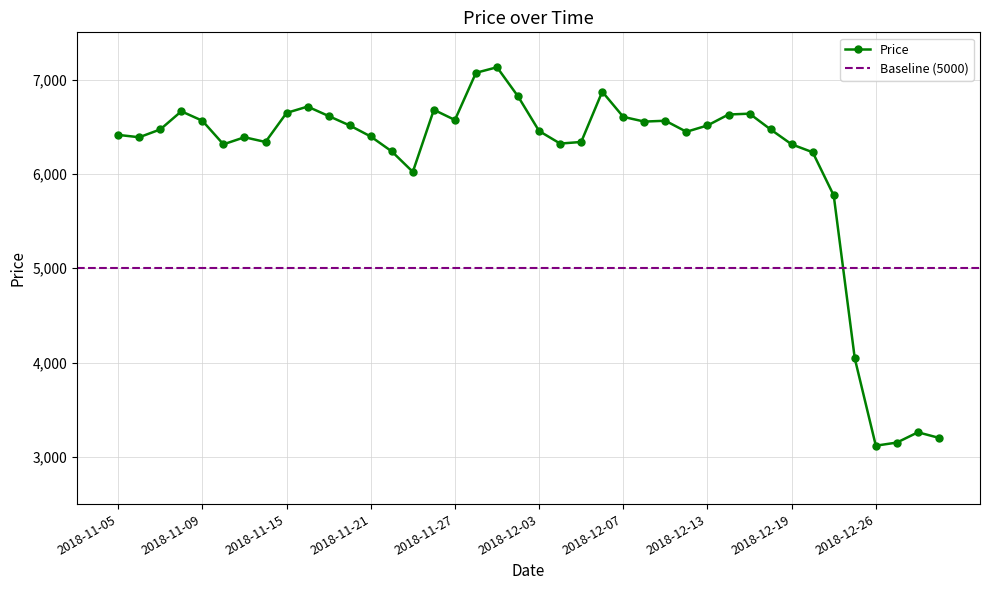

What is the label of the 7th point from the right?

2018-12-20